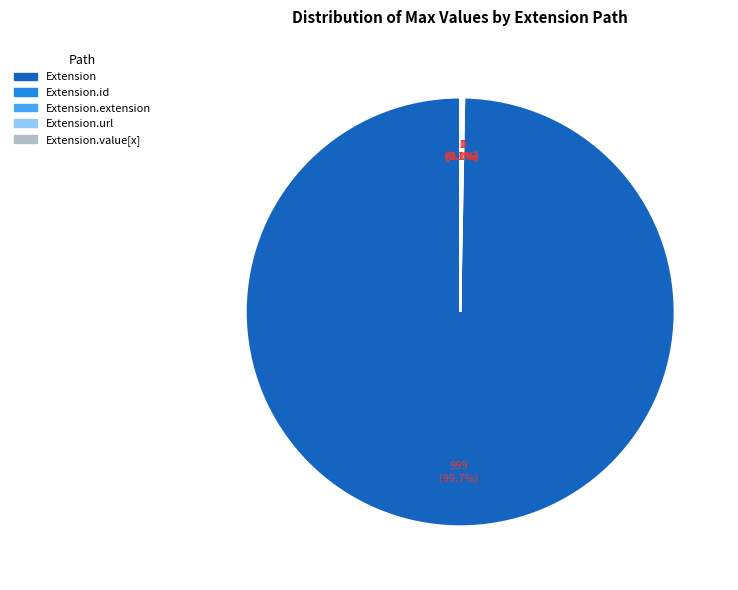

What percentage is the Extension slice, to the nearest percent?

100%